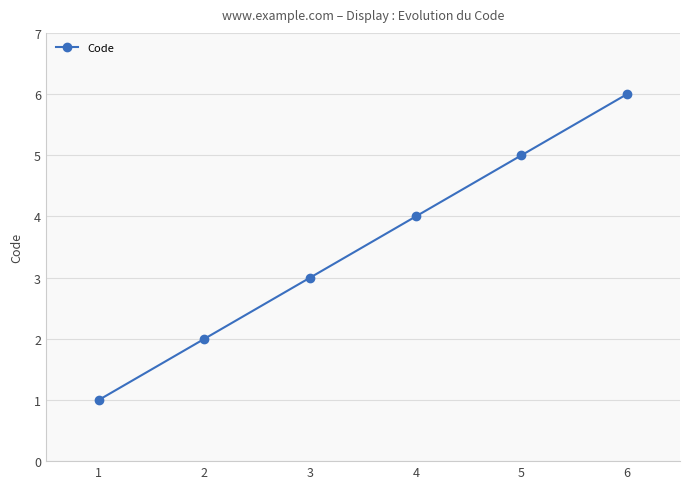

List the labels in order of value, smallest first.

1, 2, 3, 4, 5, 6